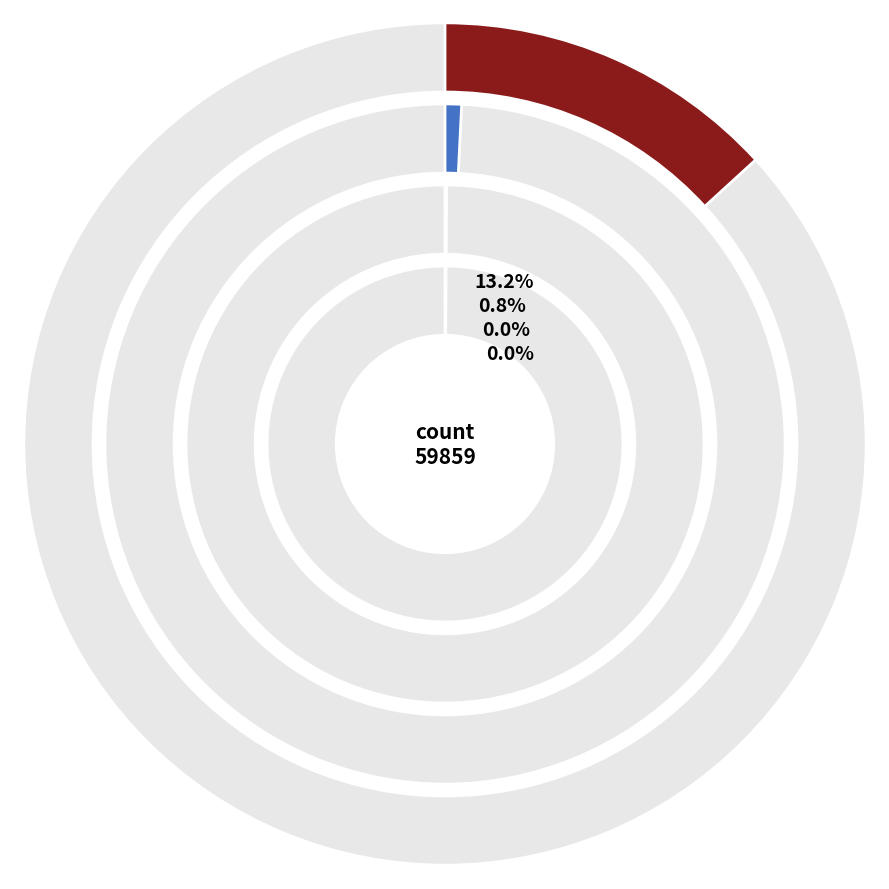

Rank the categories by value from highest to lowest.

countDied, countCurrent, countCurrentSuspected, countDistinctHospno